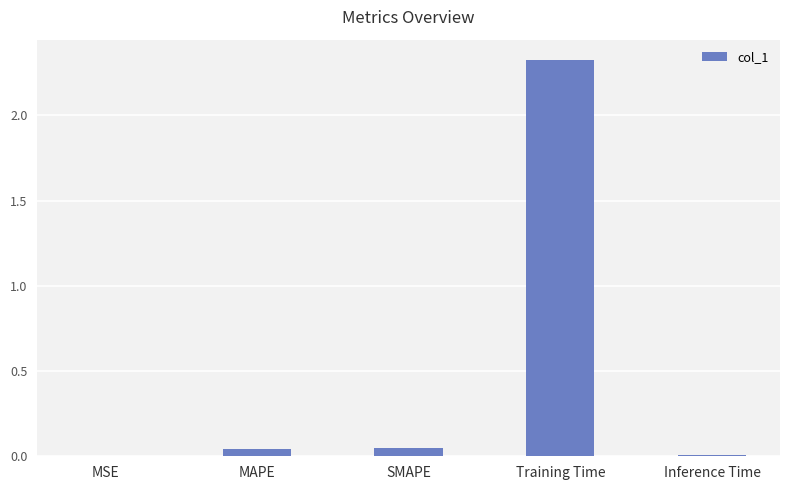

Which category has the highest value across all series?

Training Time